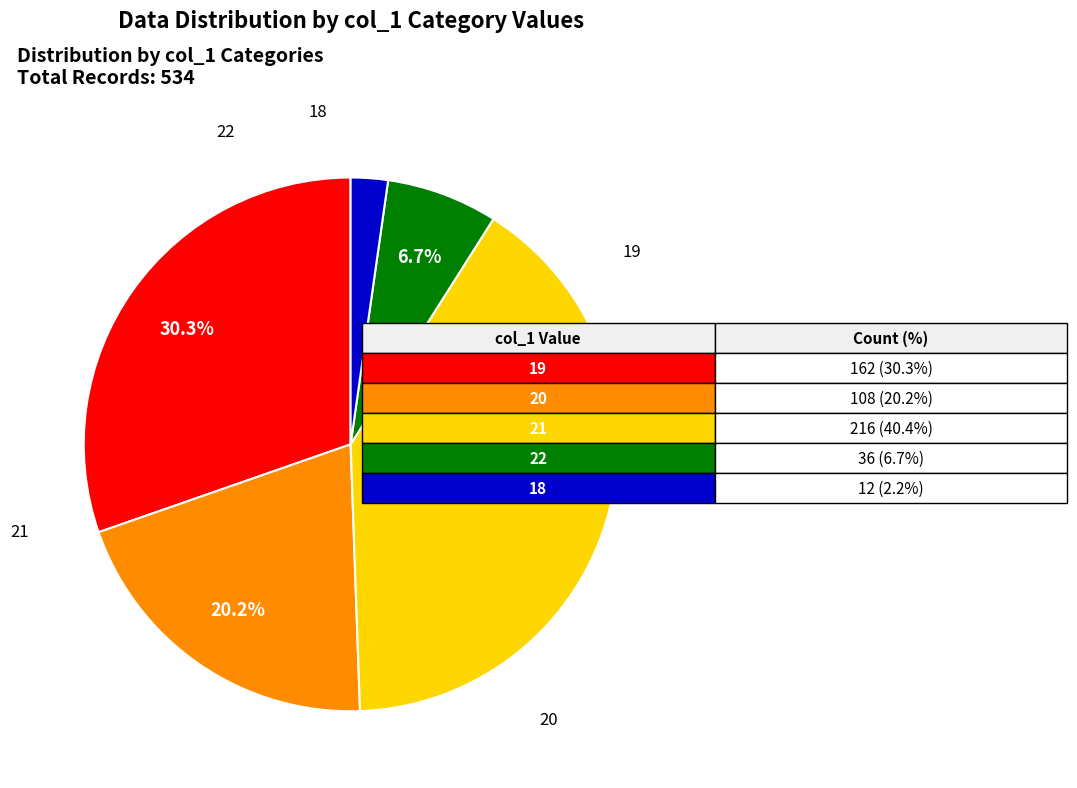

How many slices are in this pie chart?

5